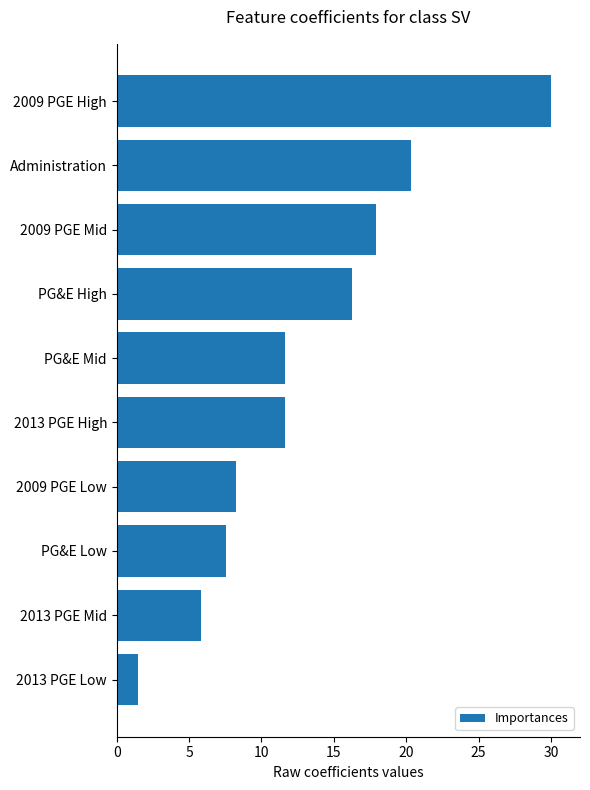

What is the average value?

13.1